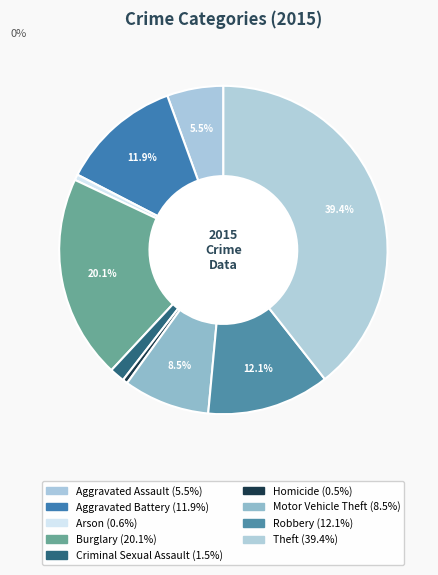

Does any single category account for the majority?

No